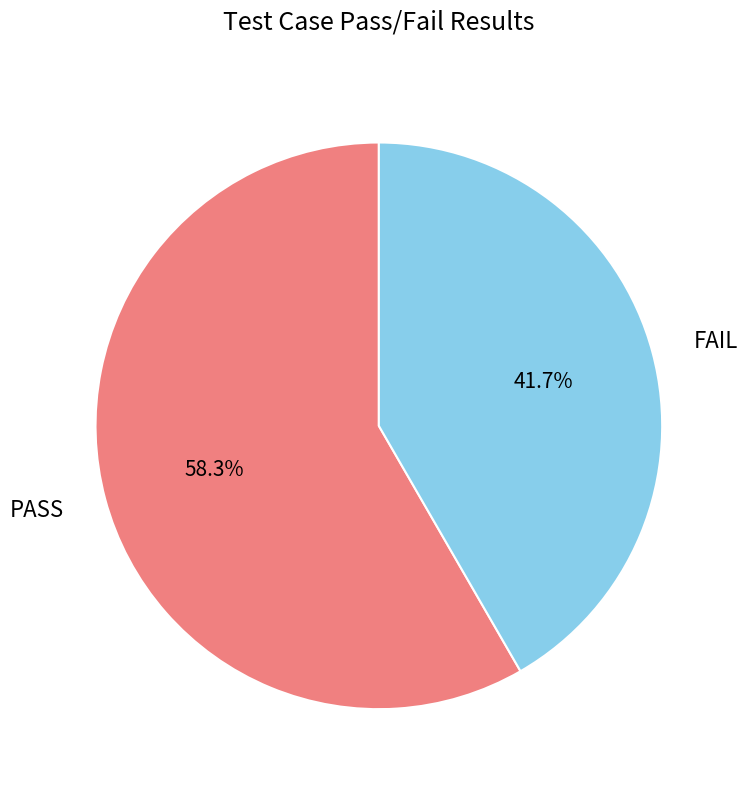

To the nearest percent, what is the difference between the FAIL and PASS slice percentages?

17%